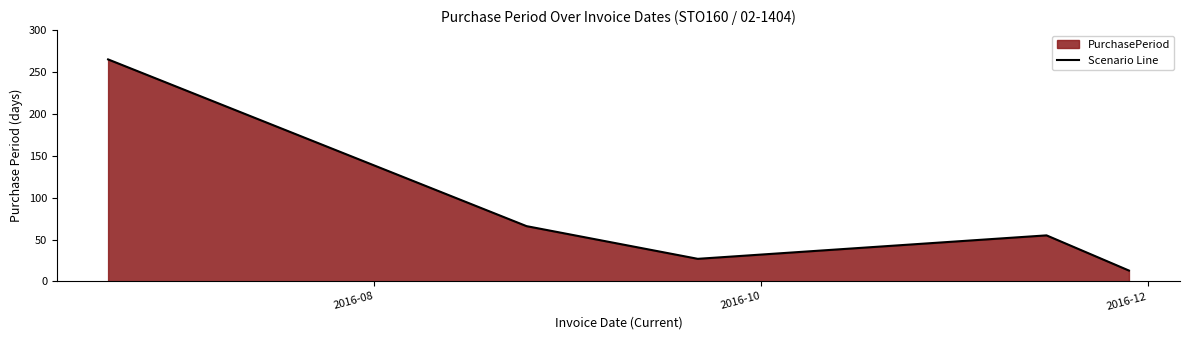

Count the number of values greater than 55.

2